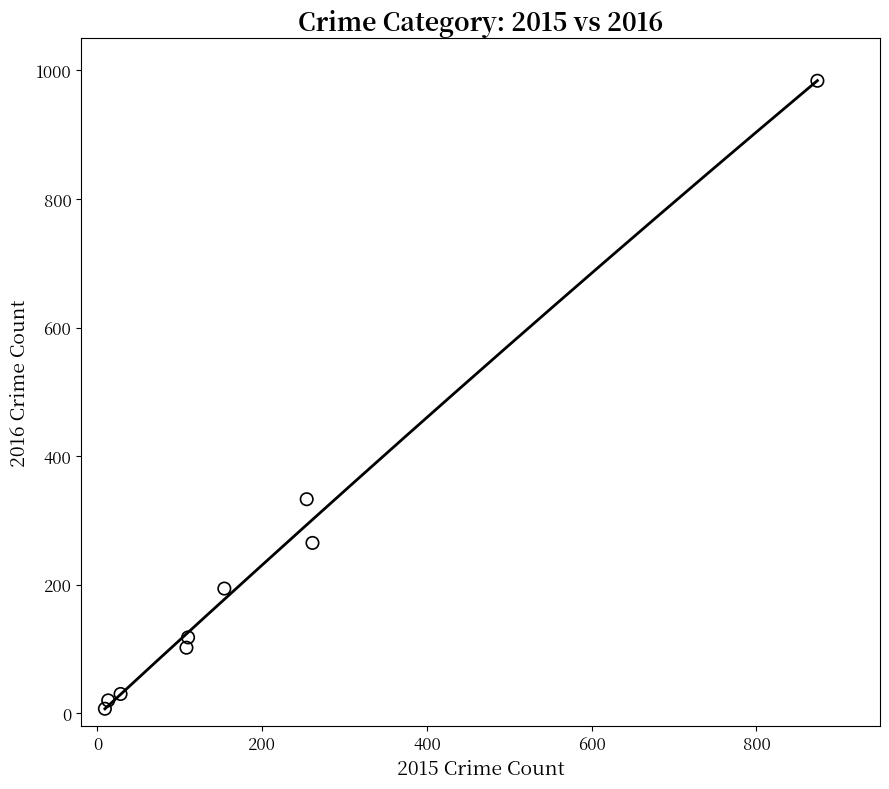

What is the average Y value?

228